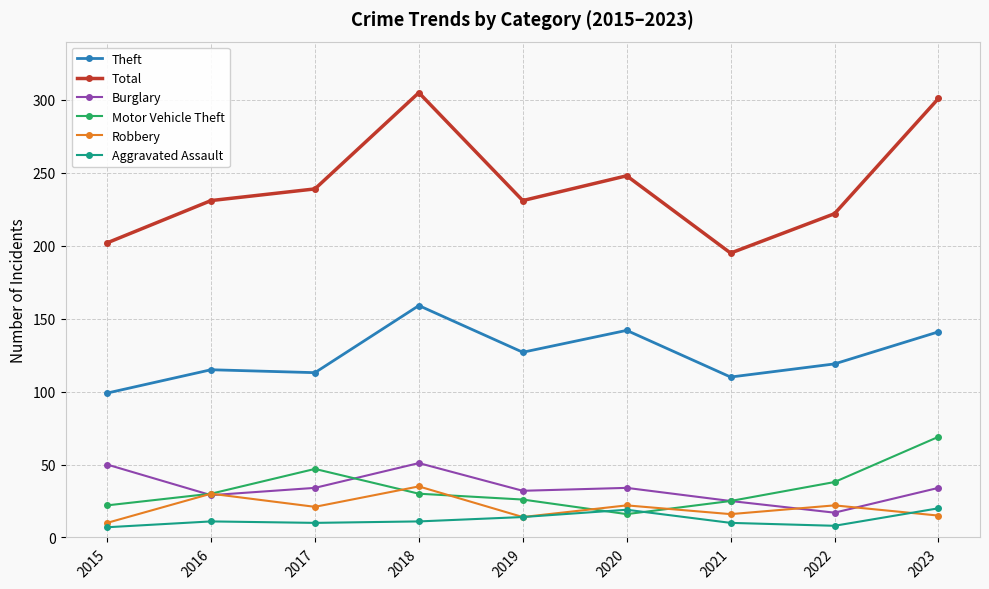

What is the minimum value for Robbery?

10